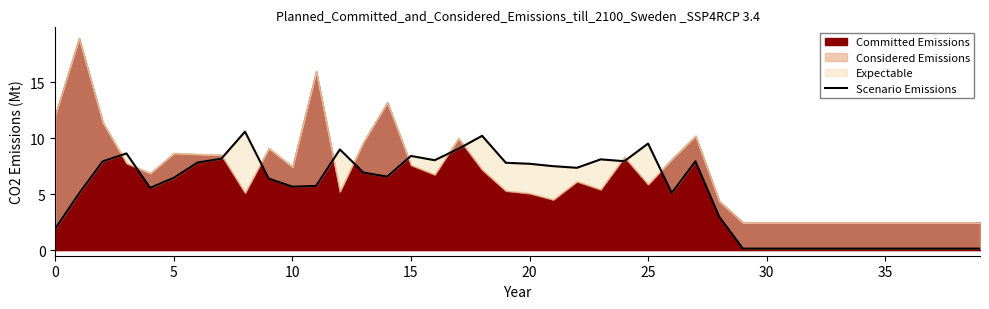

How many lines are shown in the chart?

1